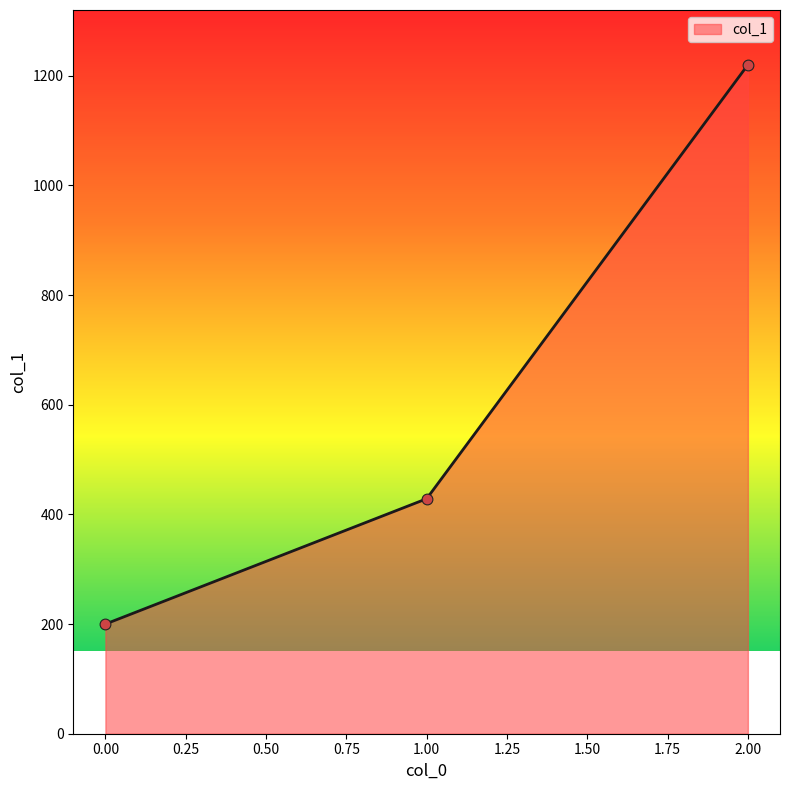

What is the ratio of the value at 2.00 to the value at 1.00?

2.8